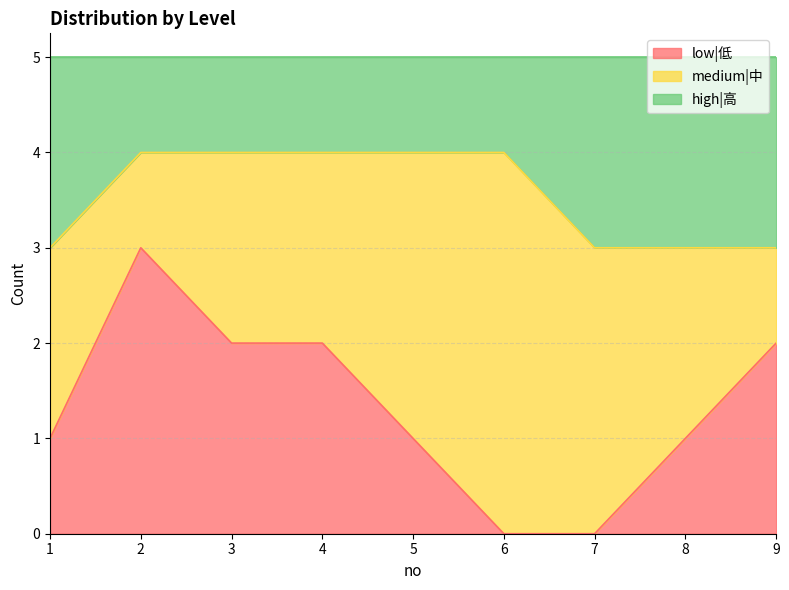

The value of low|低 at 9 is 0. True or false?

False